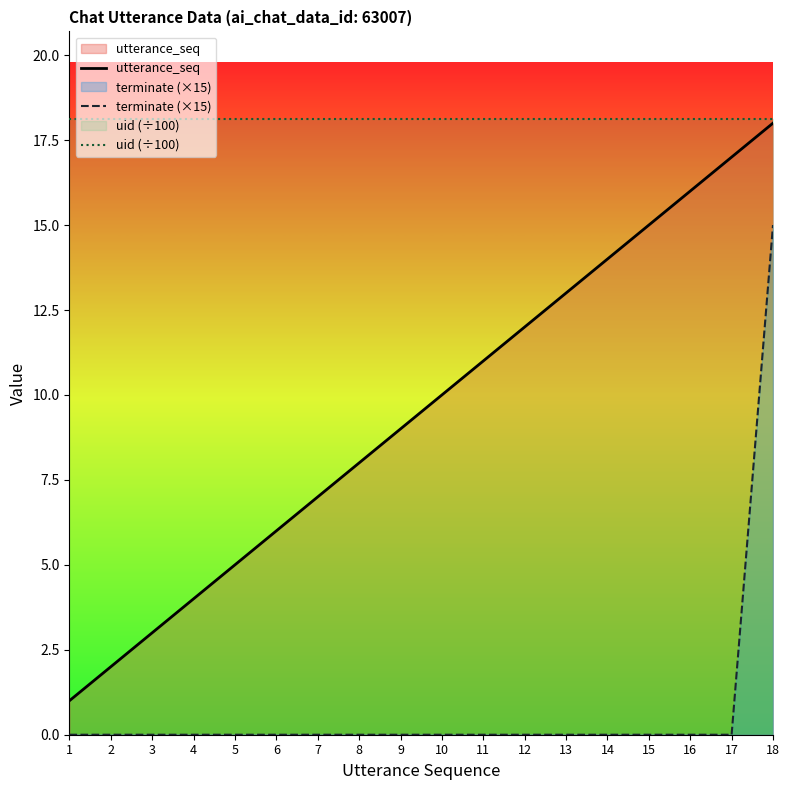

Is it true that utterance_seq equals 9.0 at 9?

True